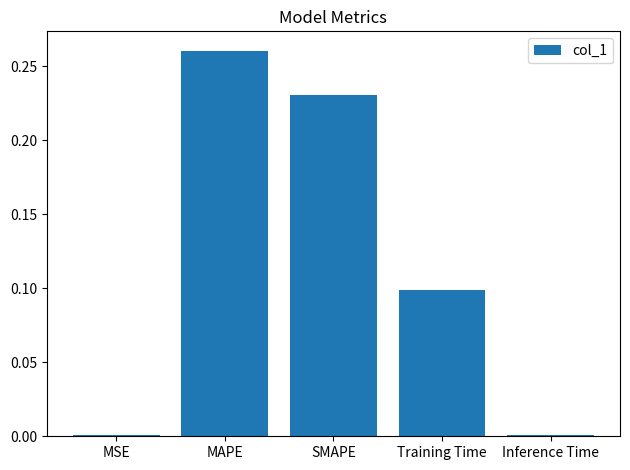

What is the label of the 3rd bar from the left?

SMAPE